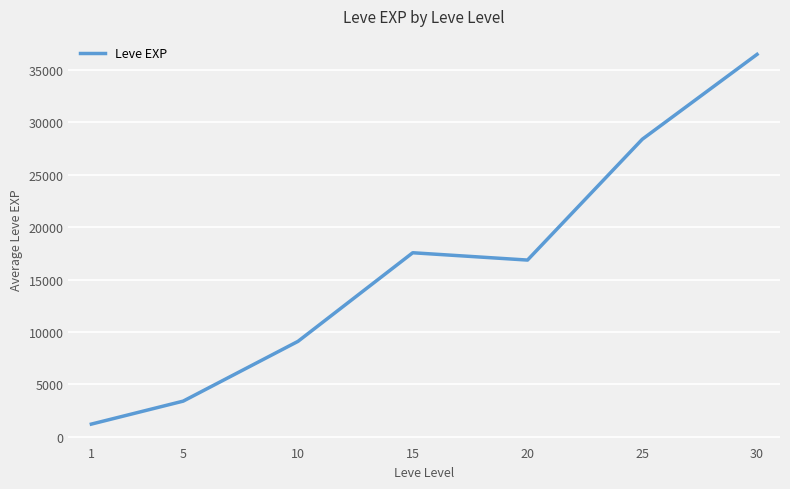

At which label is the value closest to 18852?

15